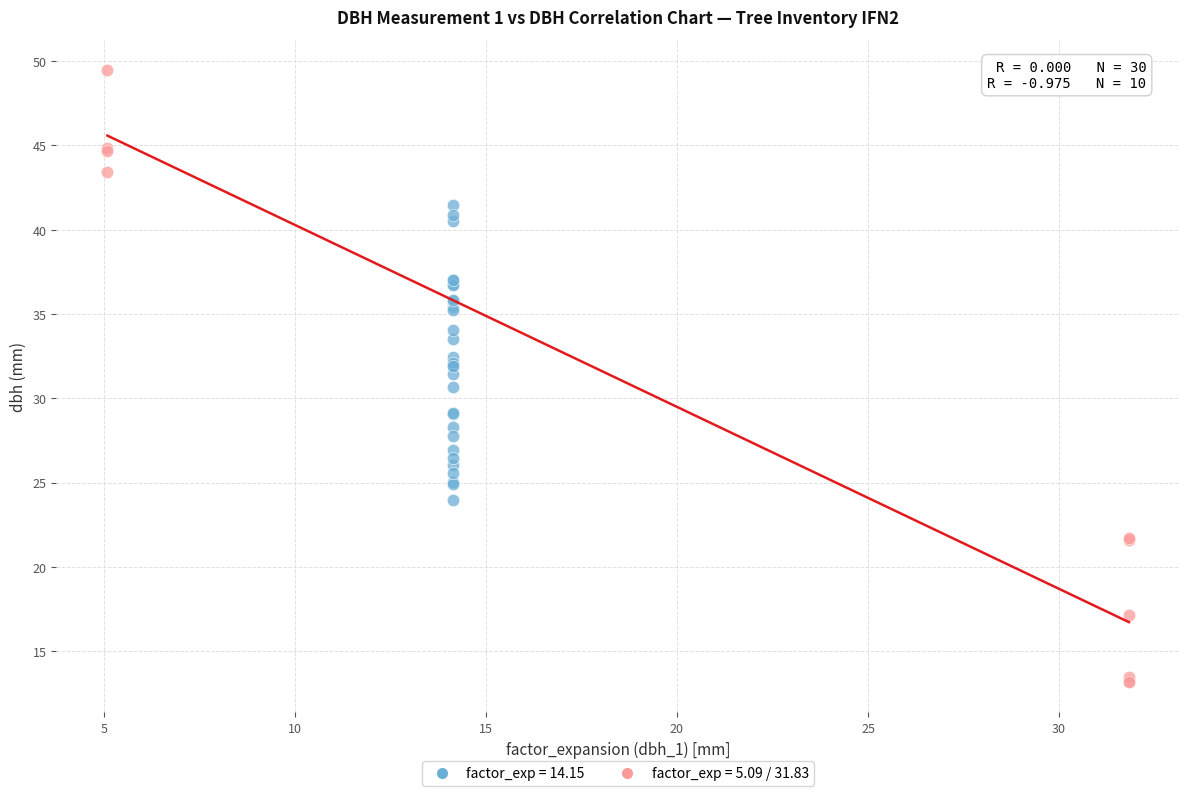

Which series has the widest spread of Y values?

factor_exp = 5.09 / 31.83